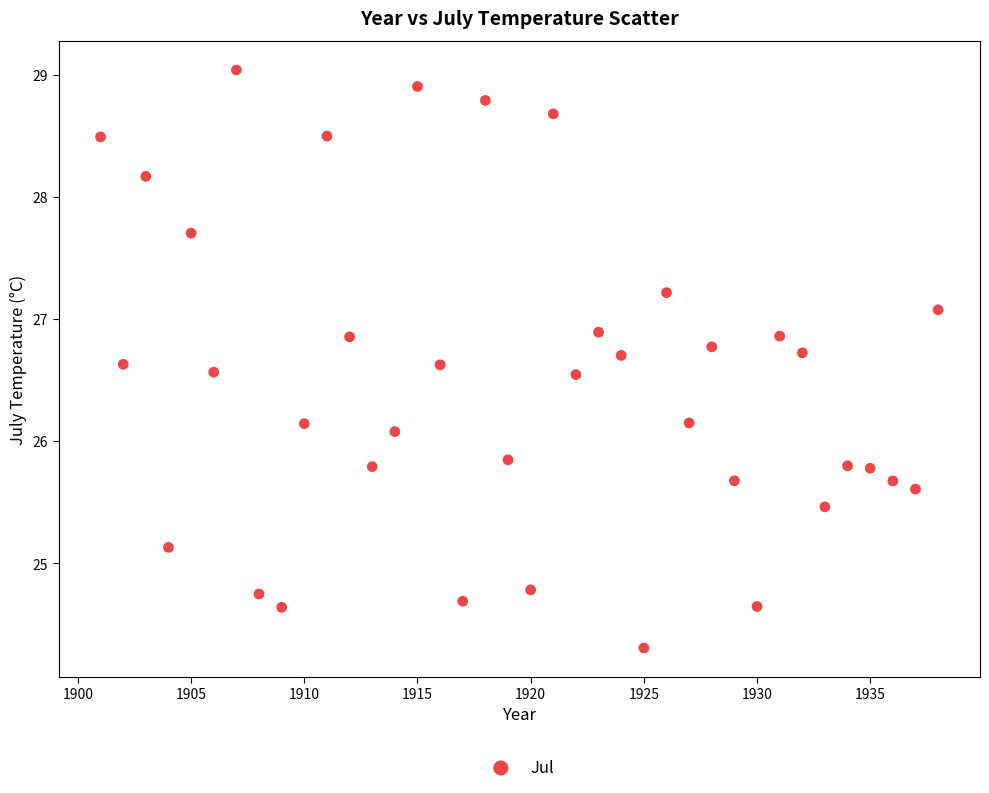

What Y value in the scatter plot is closest to 26?

26.1